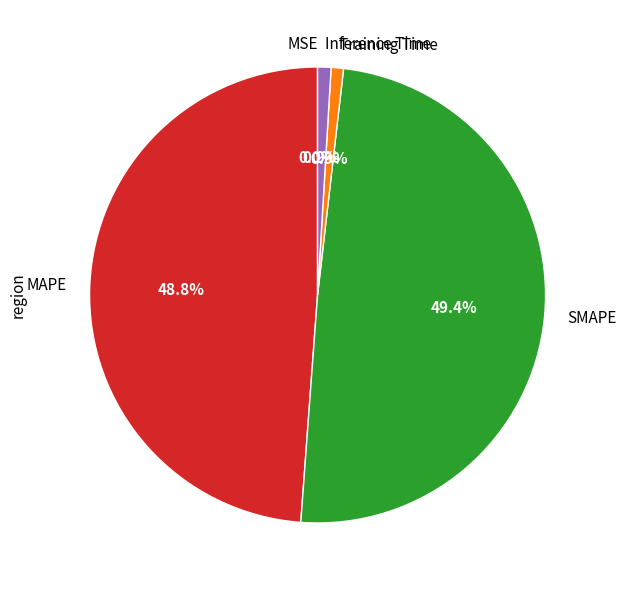

Is the sum of Training Time and Inference Time greater than half?

No